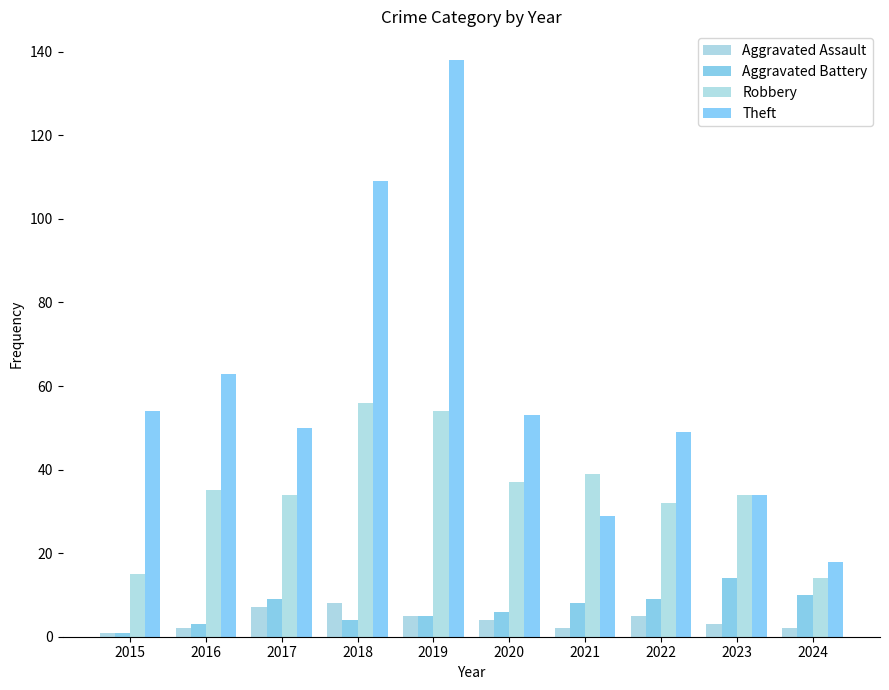

At which label does Theft reach its minimum?

2024